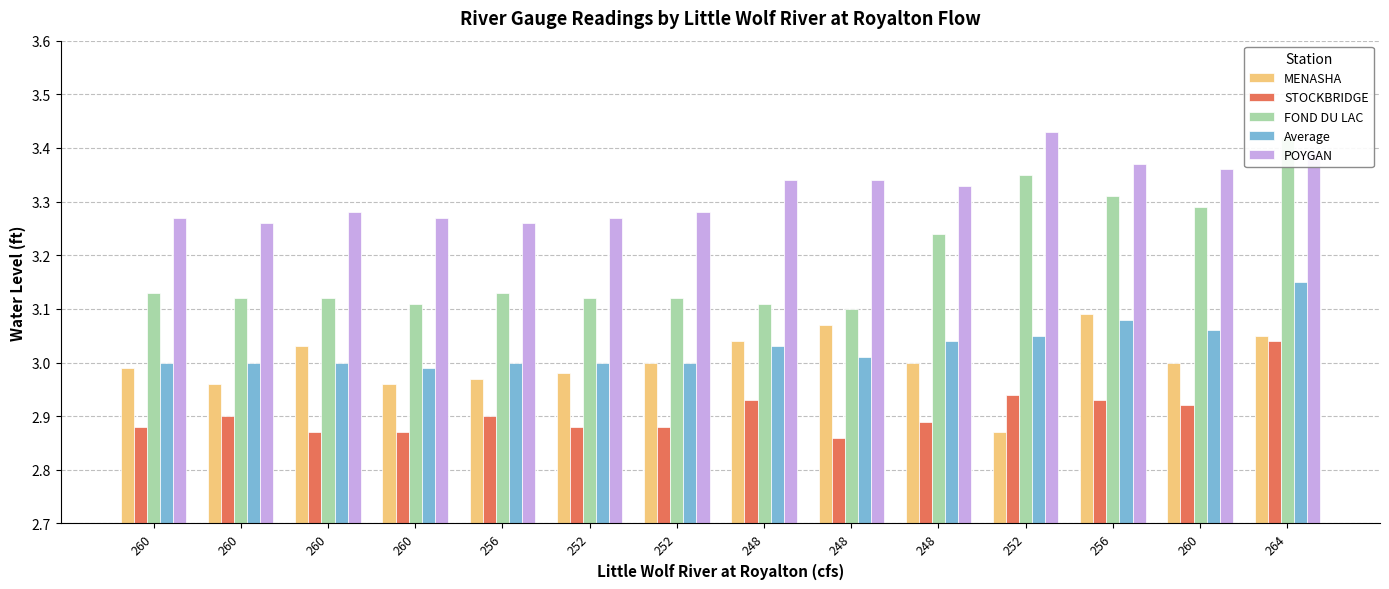

At which label is POYGAN closest to 3?

260